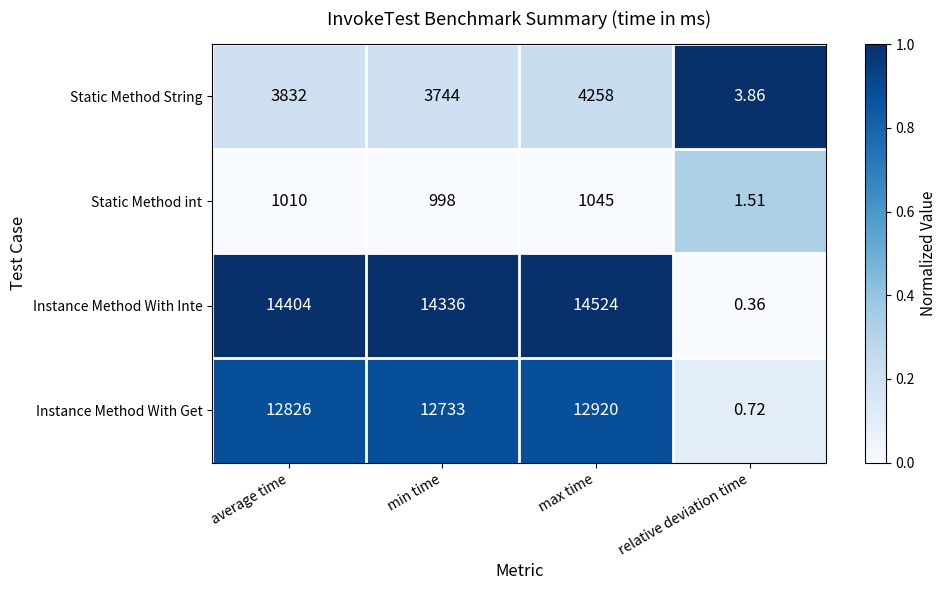

Which series has the largest range (max minus min)?

Instance Method With Inte